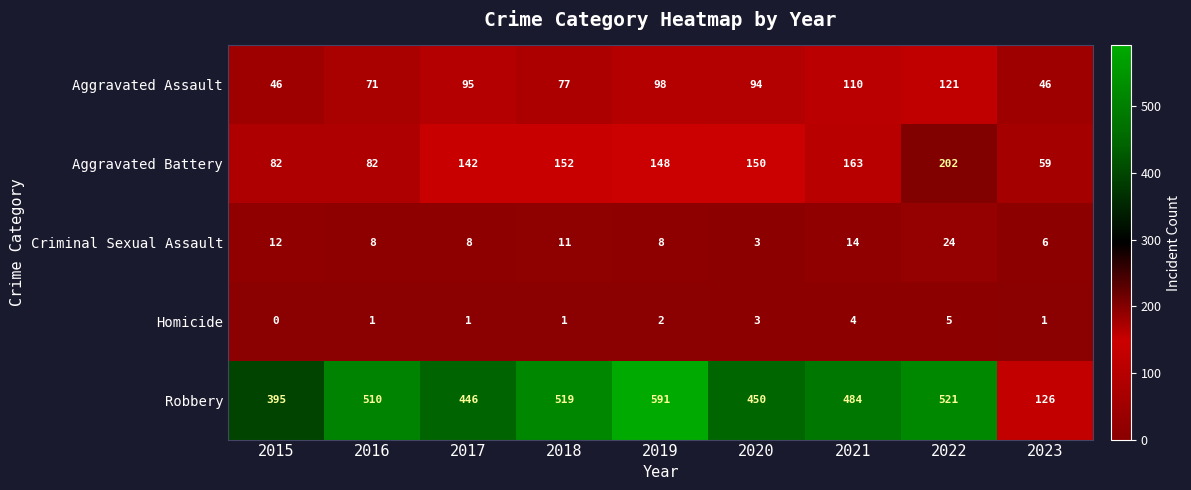

Which series has the largest range (max minus min)?

Robbery